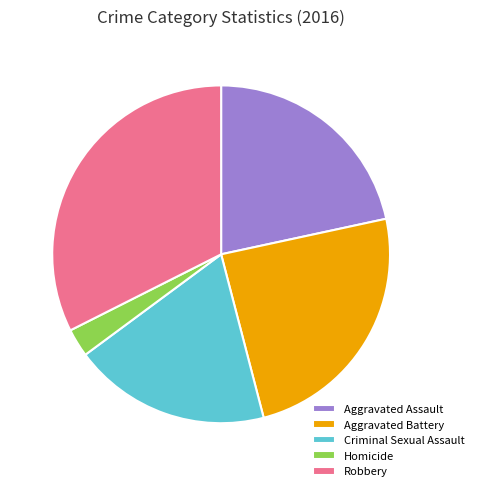

Which slice is the largest?

Robbery